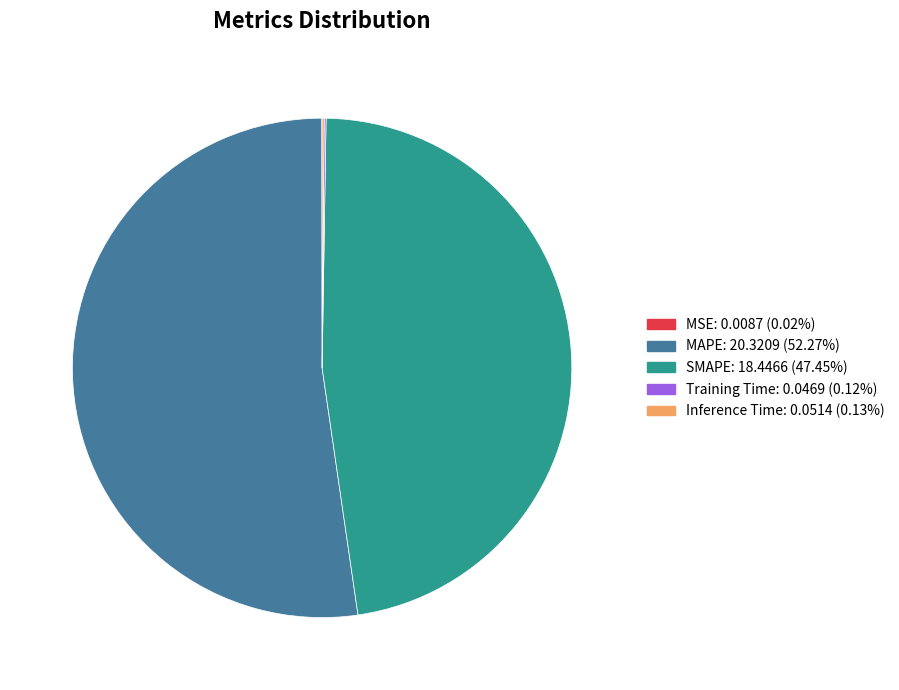

Is there any slice that represents more than half of the pie?

Yes